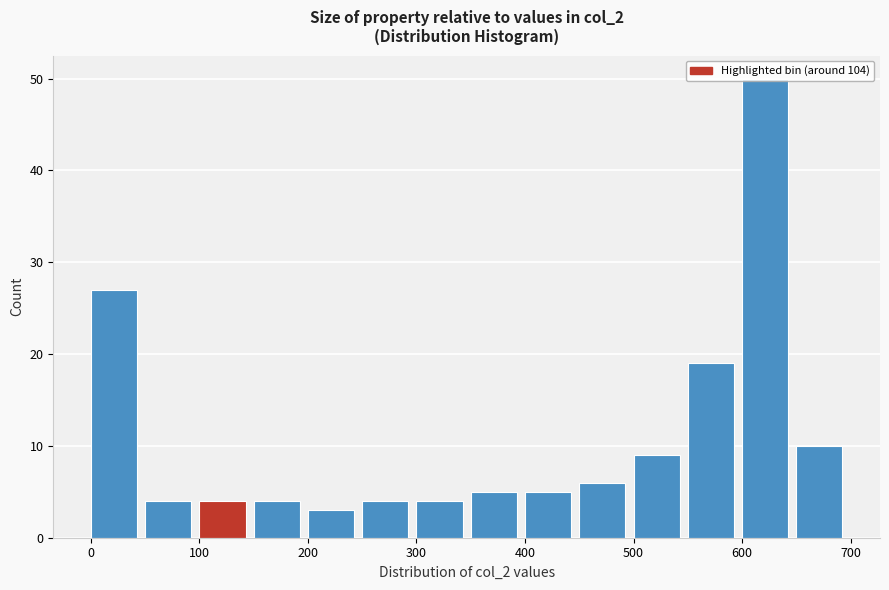

What is the height of the bar covering 100 to 150 on the x-axis? The values are not printed on the chart, so give them approximately, as read against the axis.

4